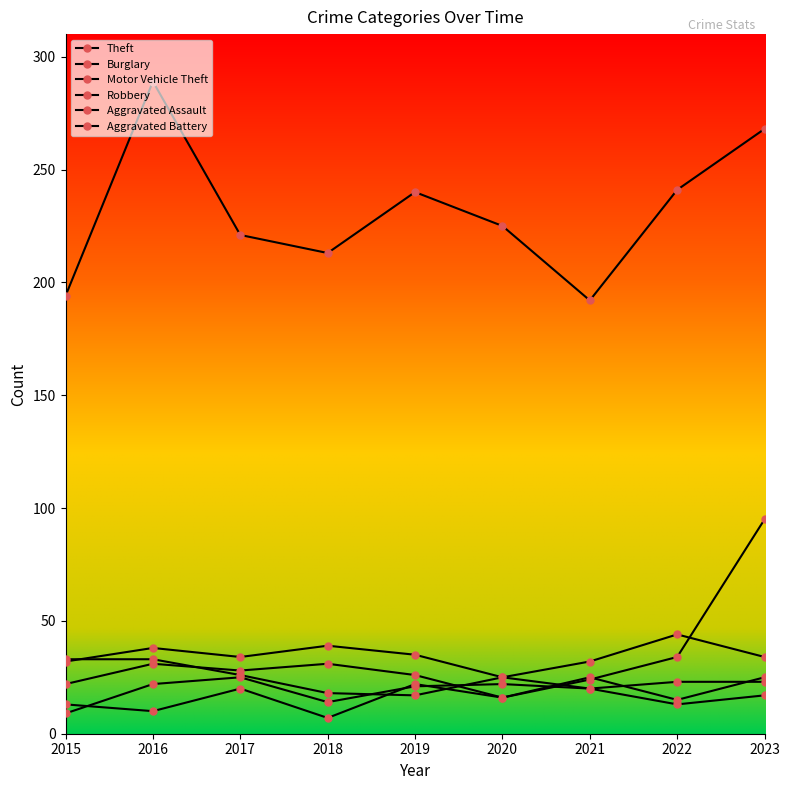

How many lines are shown in the chart?

6